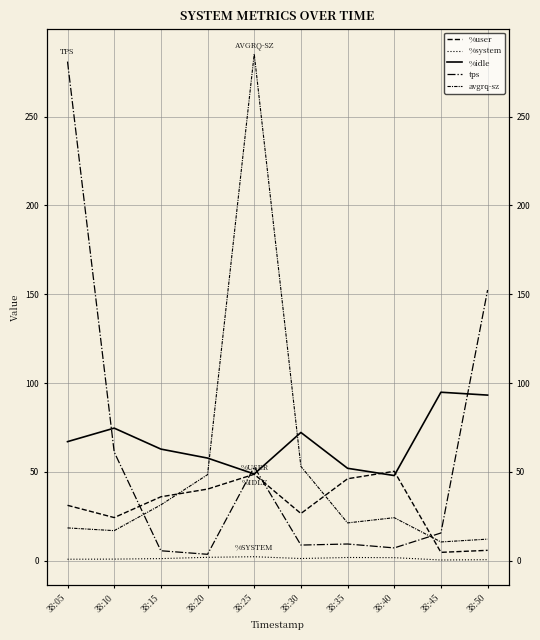

Reading left to right, transcribe all the data shown in this chart.

%user: 31.2	24.3	36.0	40.3	48.7	26.6	46.1	50.3	4.7	5.8
%system: 0.8	0.9	1.2	1.9	2.2	1.2	1.8	1.7	0.4	0.6
%idle: 67.0	74.6	62.8	57.8	48.8	72.2	52.0	47.9	94.8	93.2
tps: 281.0	61.2	5.6	3.6	52.8	8.8	9.4	7.2	15.6	152.4
avgrq-sz: 18.5	16.9	31.4	48.4	285.3	53.1	21.3	24.2	10.6	12.1